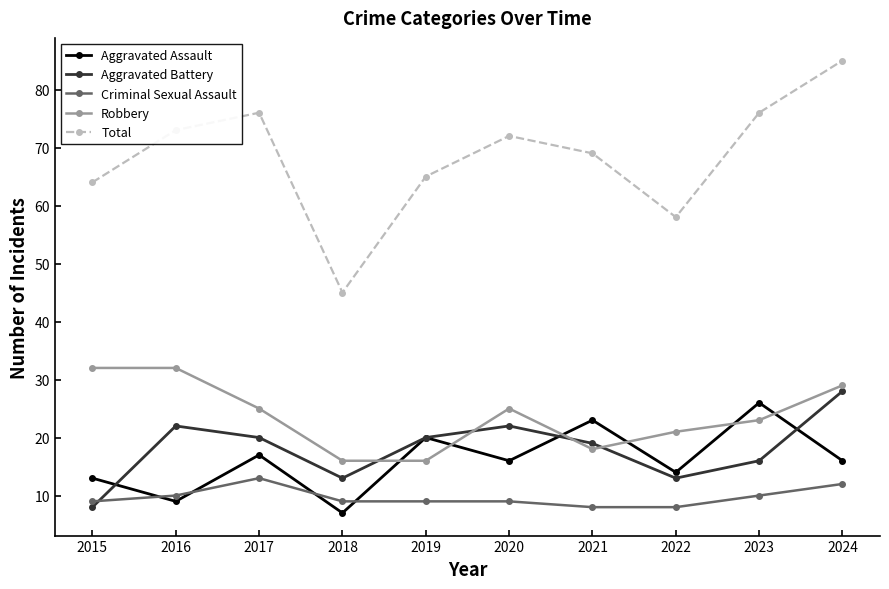

Is the value of Total at 2018 greater than the value of Criminal Sexual Assault at 2018?

Yes